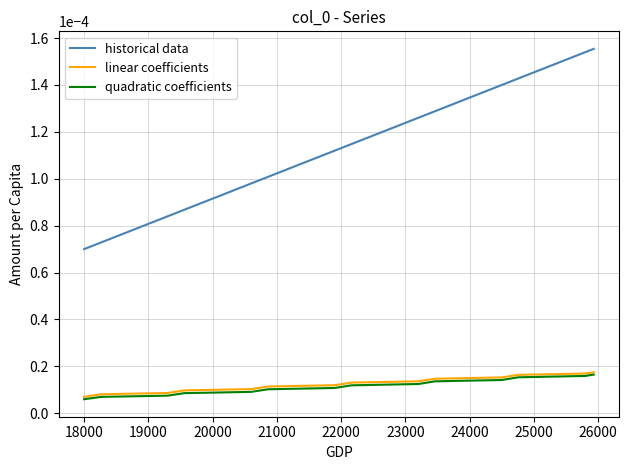

True or false: quadratic coefficients and historical data intersect in this chart.

False